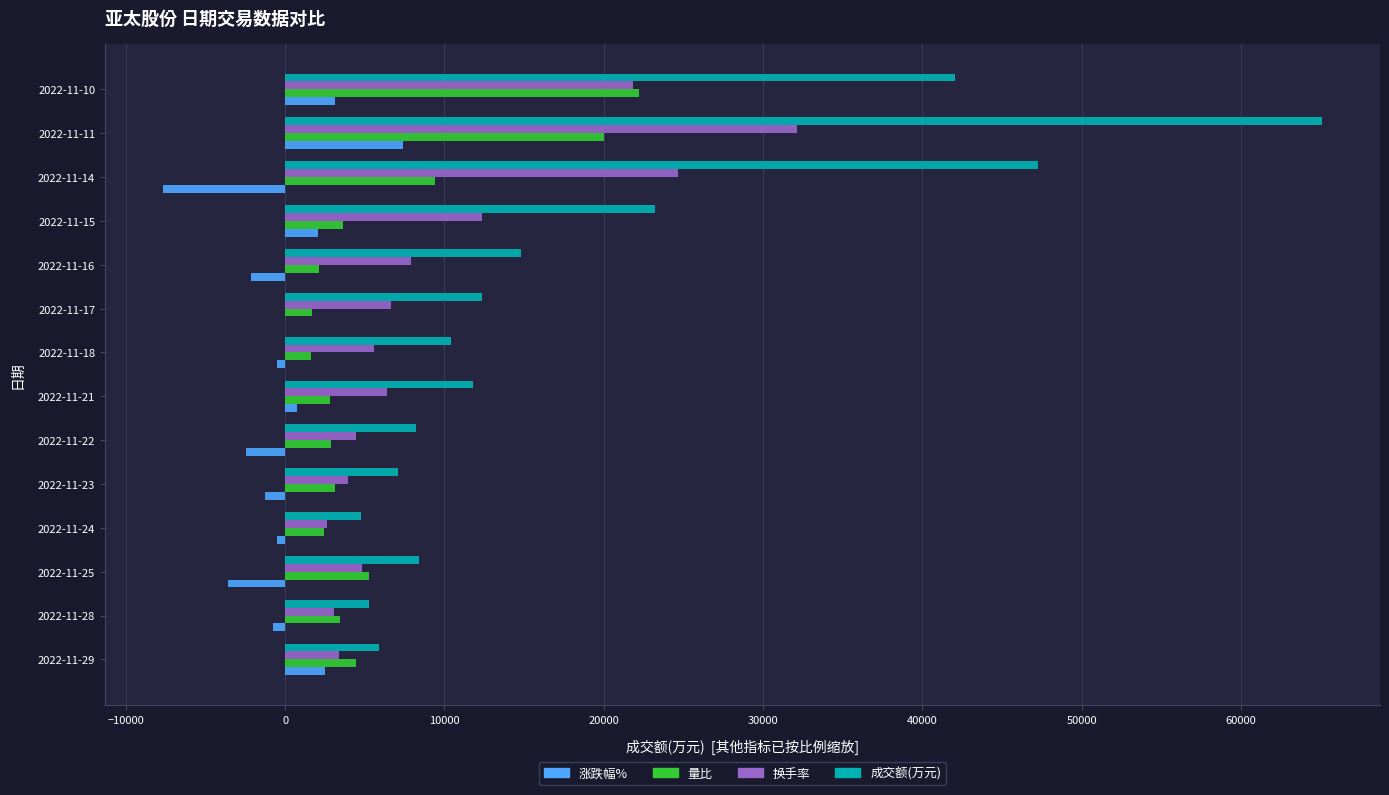

At which category is the sum across all series the highest?

2022-11-11